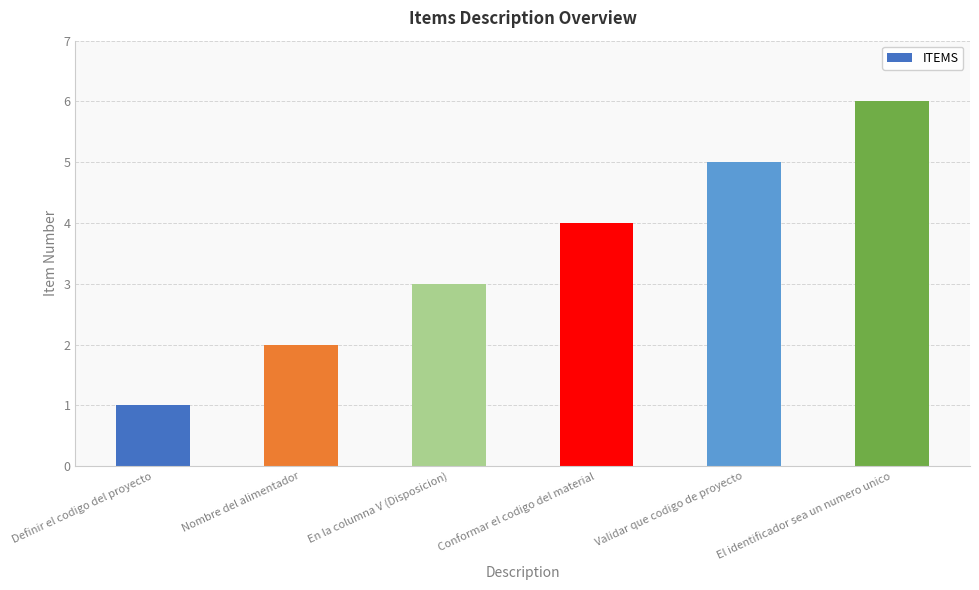

Reading left to right, list all the values displayed in this chart.

1	2	3	4	5	6